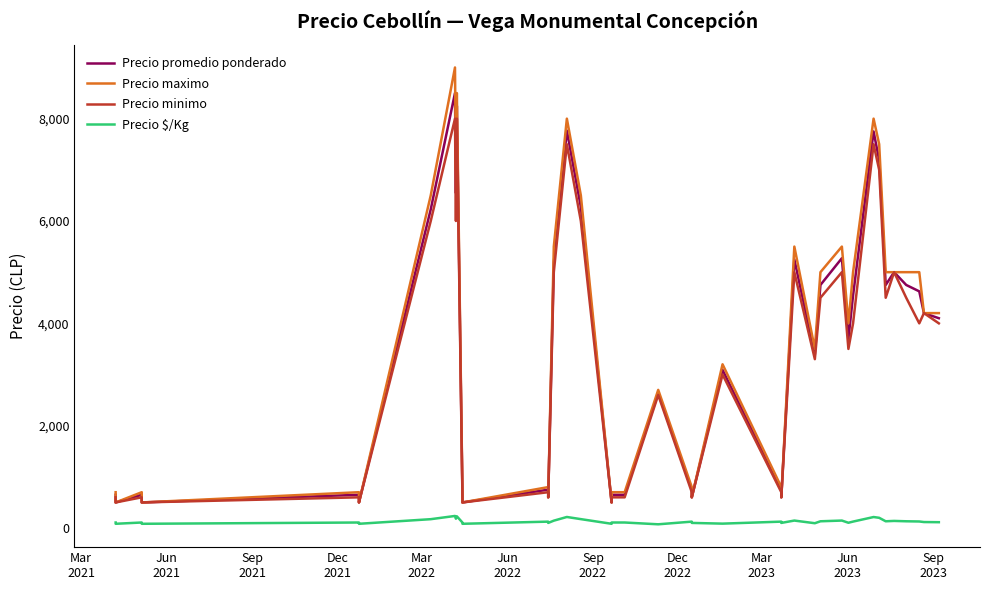

Rank the series by their maximum value, from highest to lowest.

Precio maximo, Precio promedio ponderado, Precio minimo, Precio $/Kg